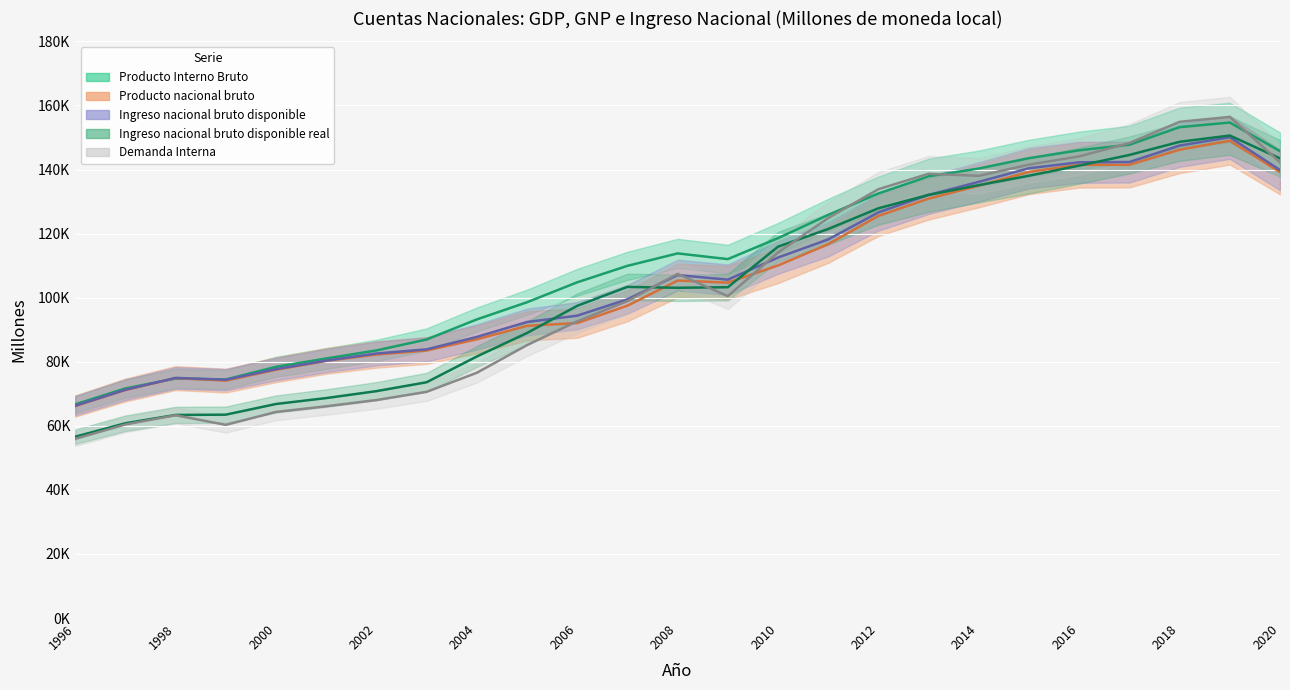

Which label corresponds to the largest value in the chart?

2019